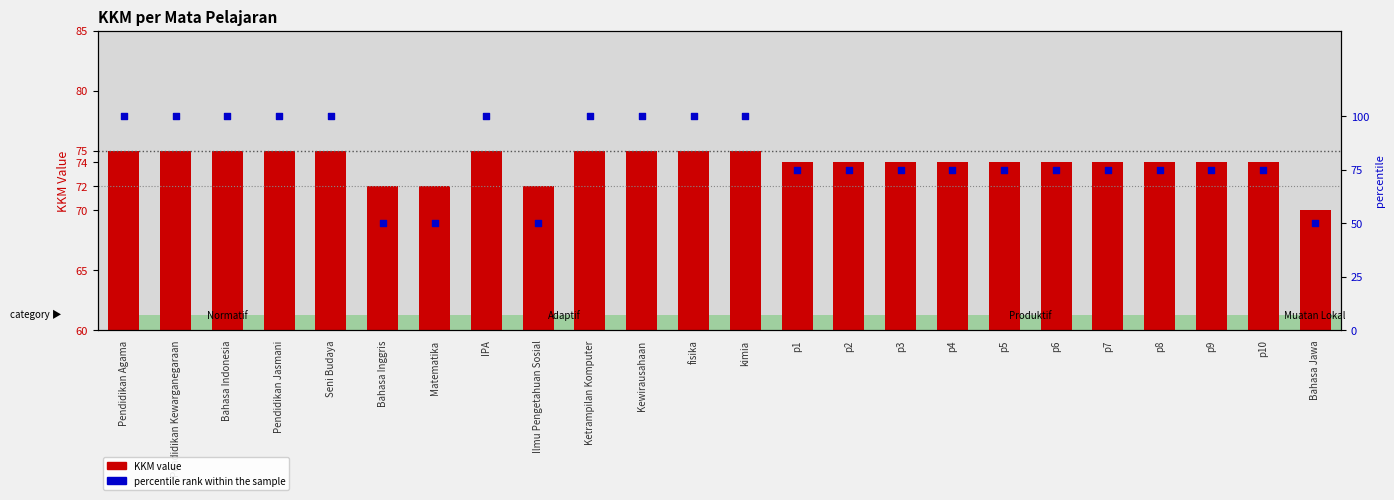

At how many categories does at least one series exceed 74?

20